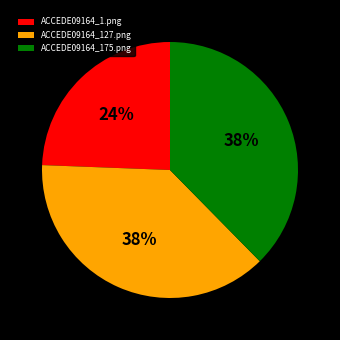

Between ACCEDE09164_175.png and ACCEDE09164_1.png, which is larger?

ACCEDE09164_175.png